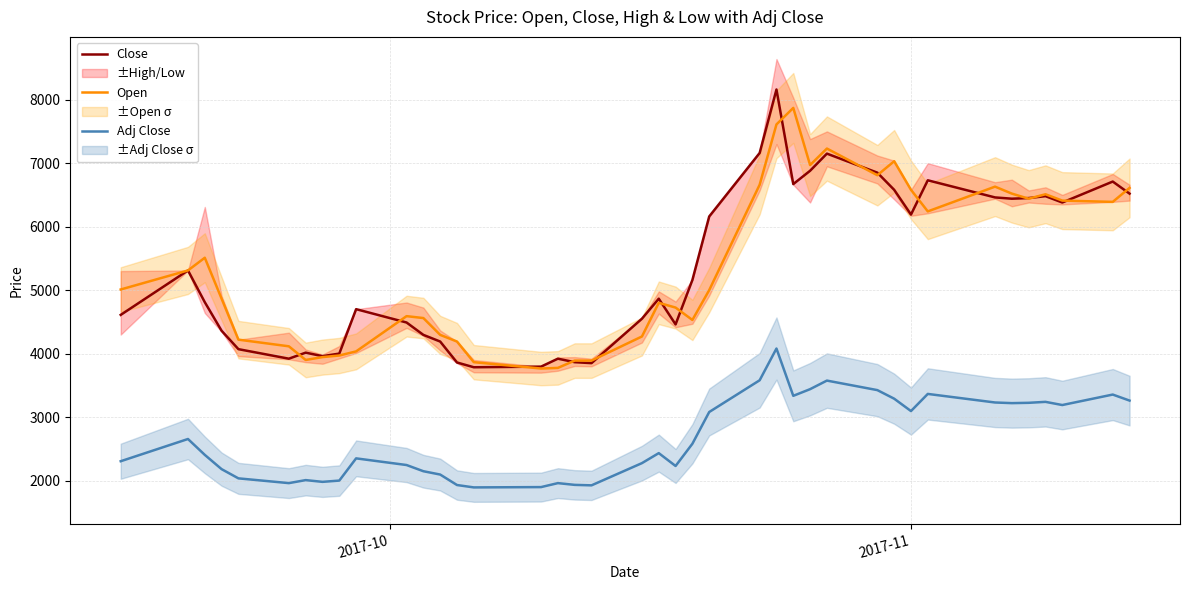

What is the highest value of the Adj Close series?

4080.0